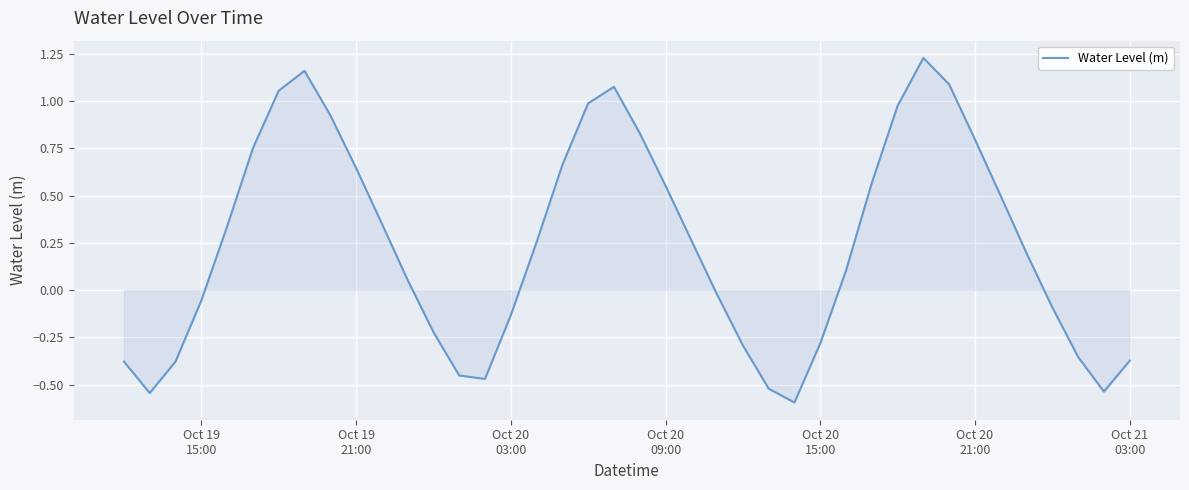

What is the minimum value shown in the chart?

-0.6